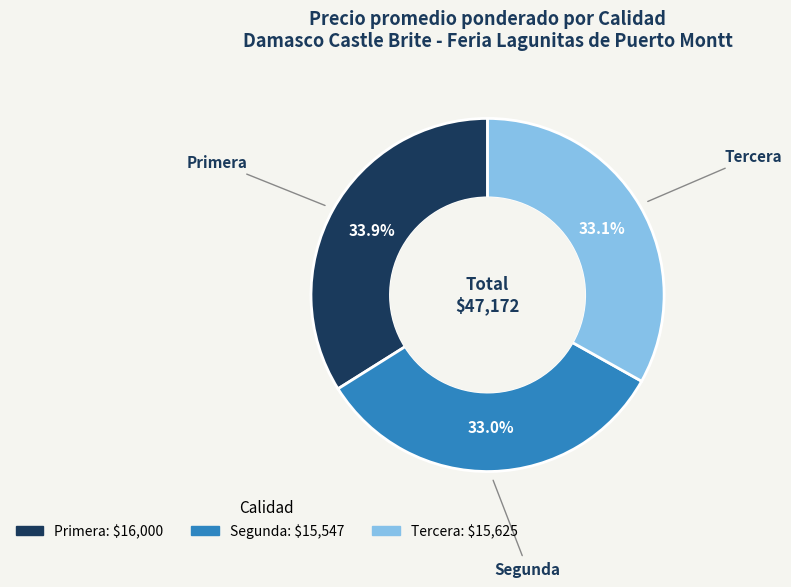

Which slice is the largest?

Primera